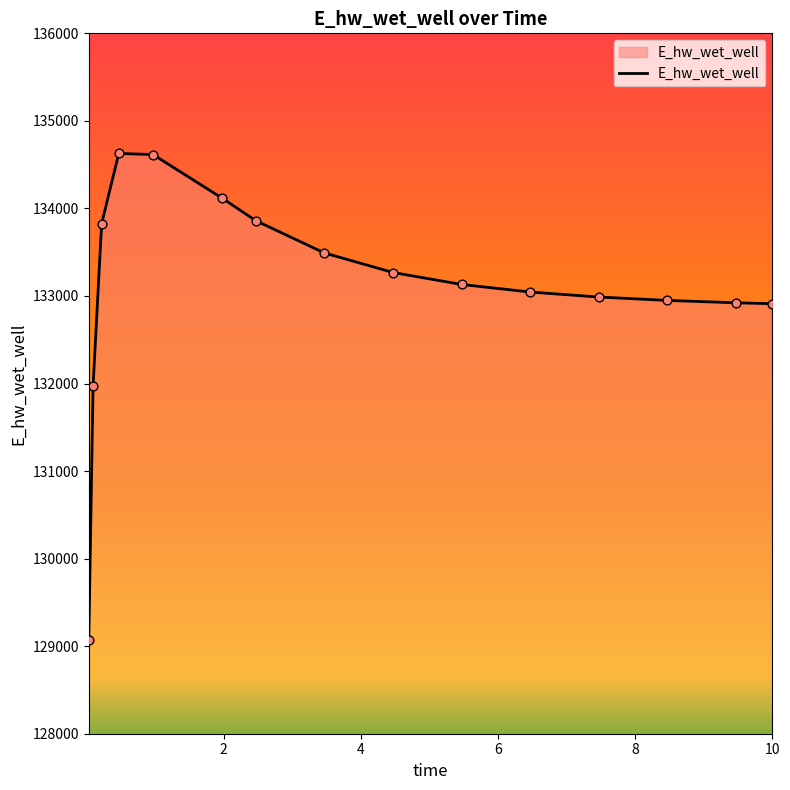

What is the difference between the maximum and minimum values?

5557.7